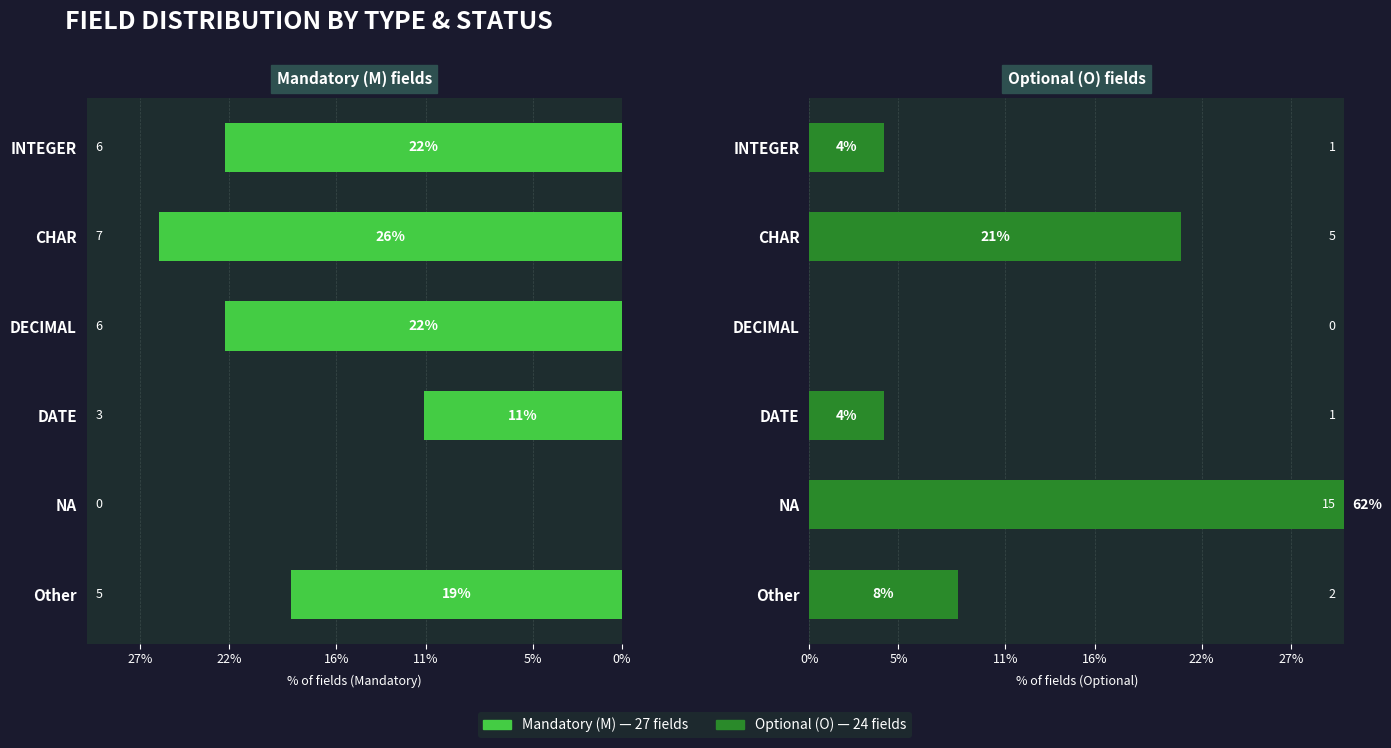

Is it true that Mandatory (M) equals -11.1 at DATE?

True